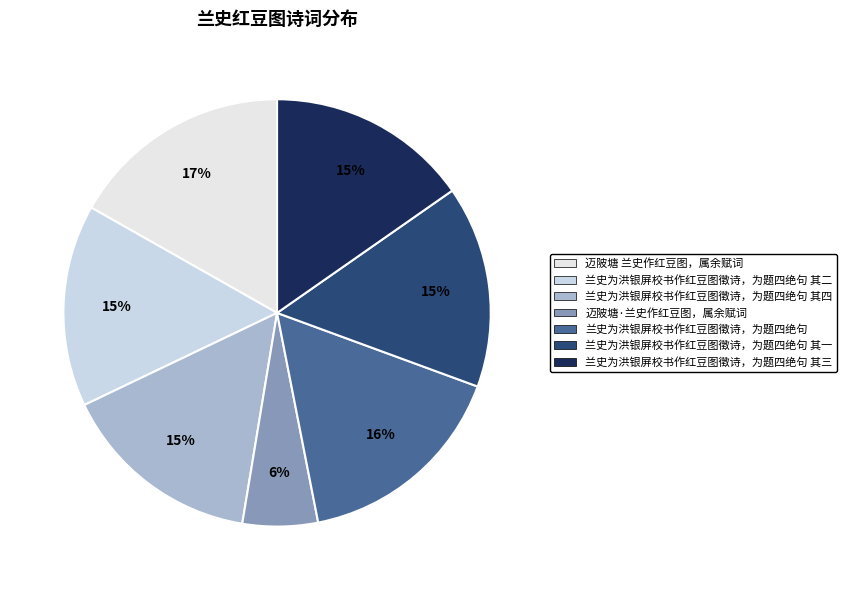

What is the largest slice in the pie chart?

迈陂塘 兰史作红豆图，属余赋词